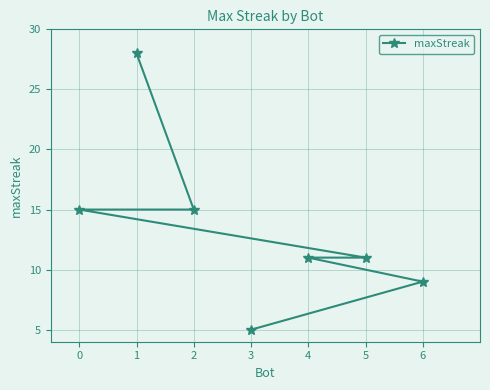

What position from the right is 2?

6